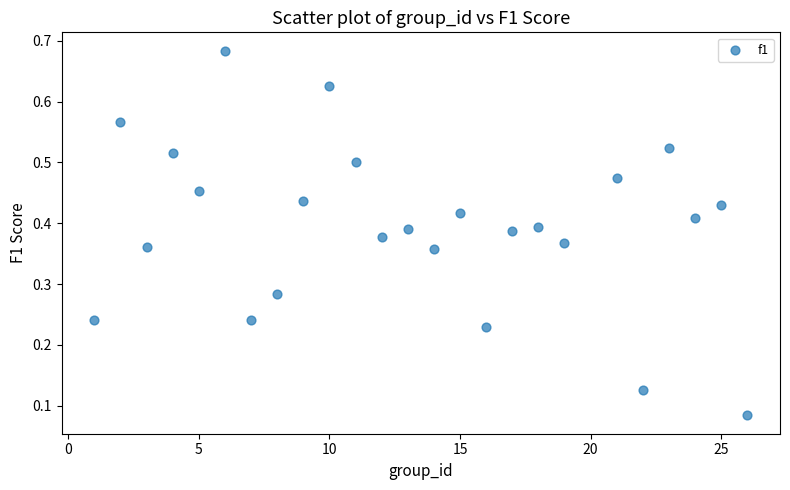

What is the range of X values (max minus min)?

25.0